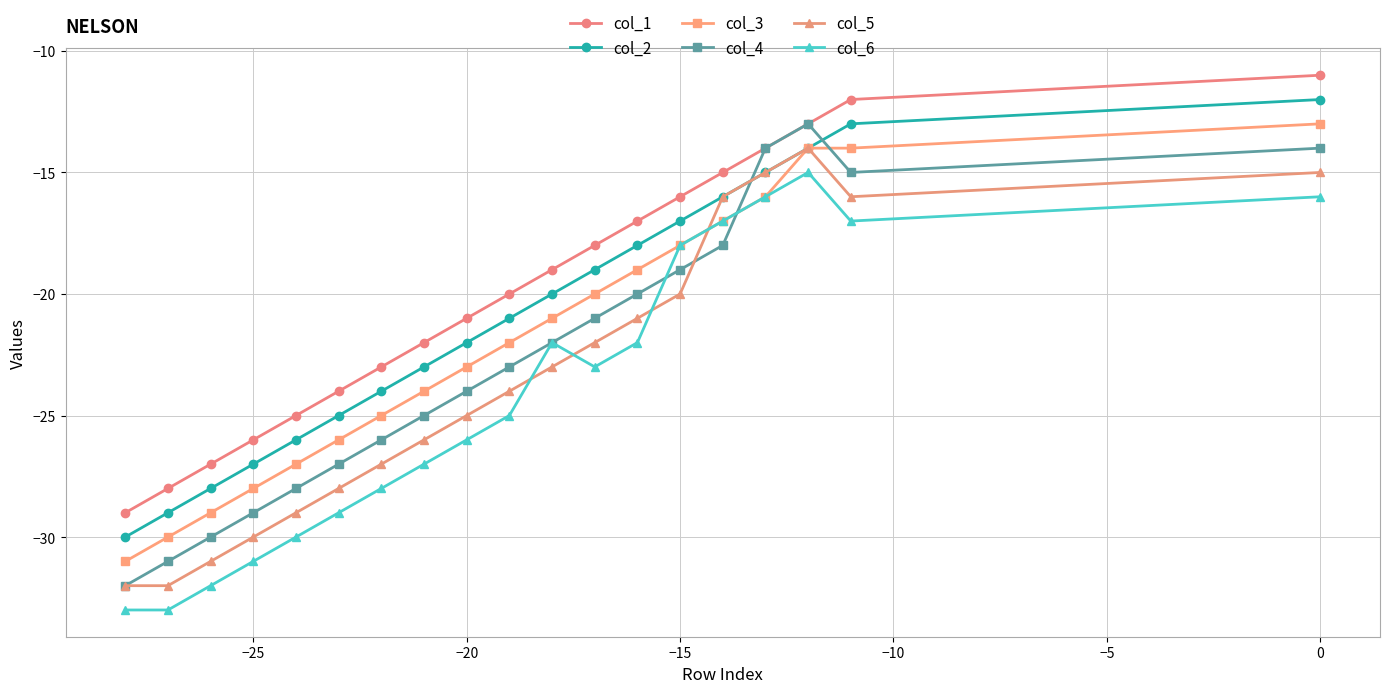

What is the difference between the highest and lowest values at 0?

5